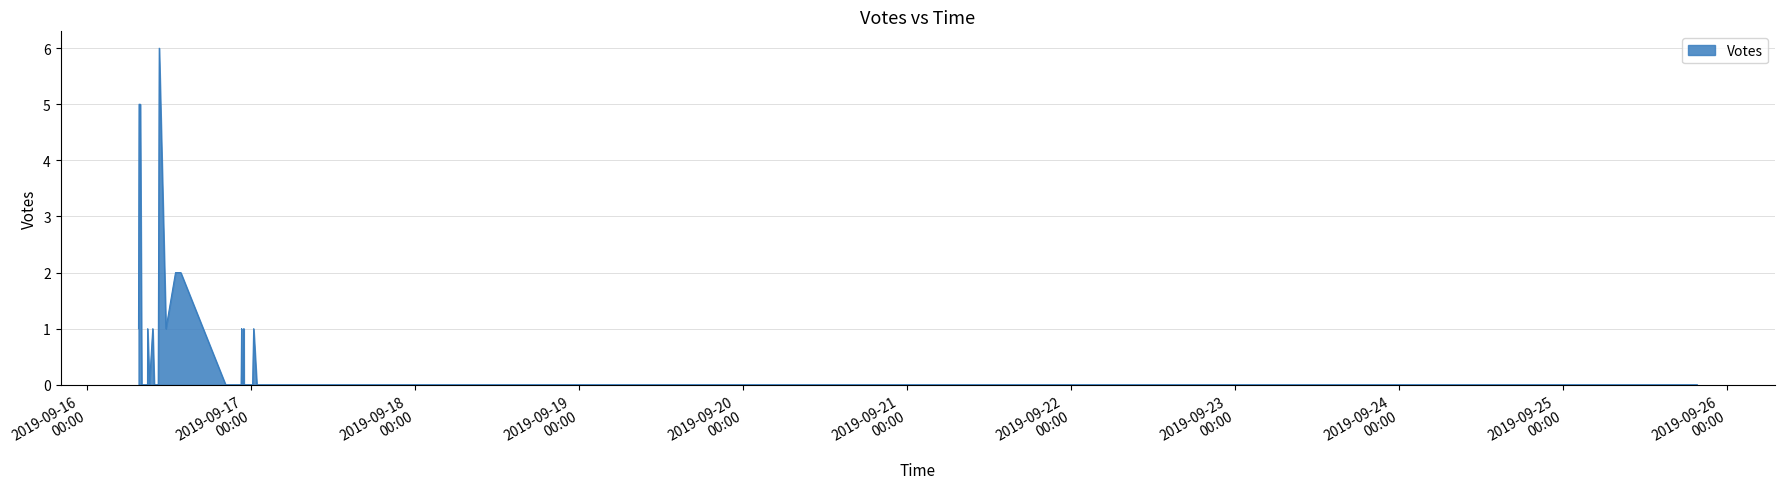

What is the difference between the maximum and minimum values?

6